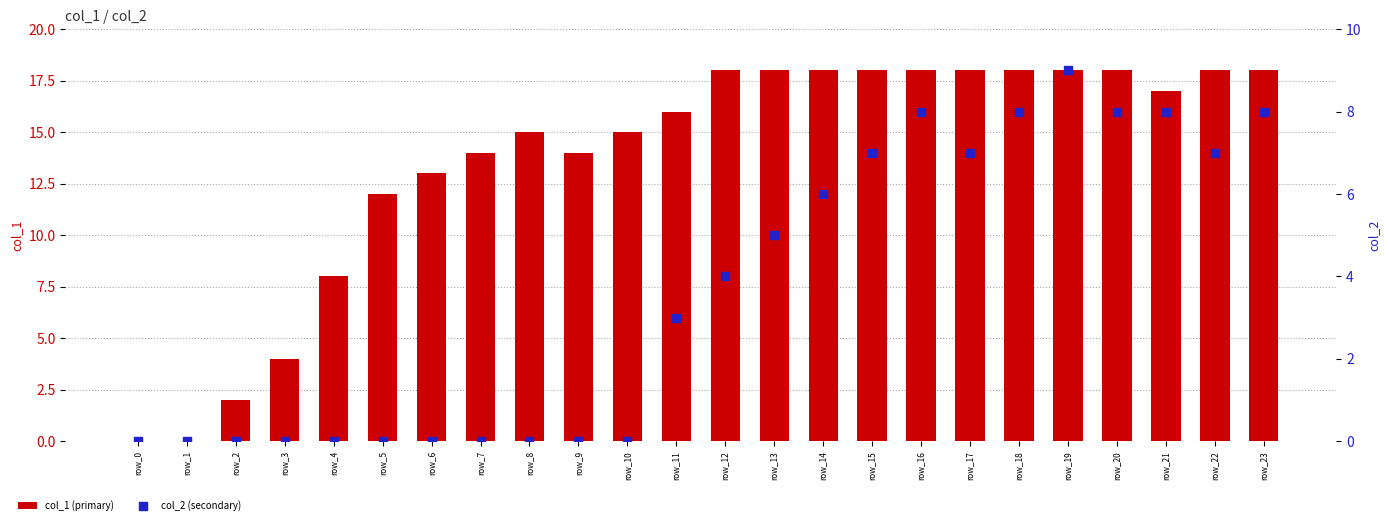

What are all the series names shown in the legend?

col_1 (primary), col_2 (secondary)